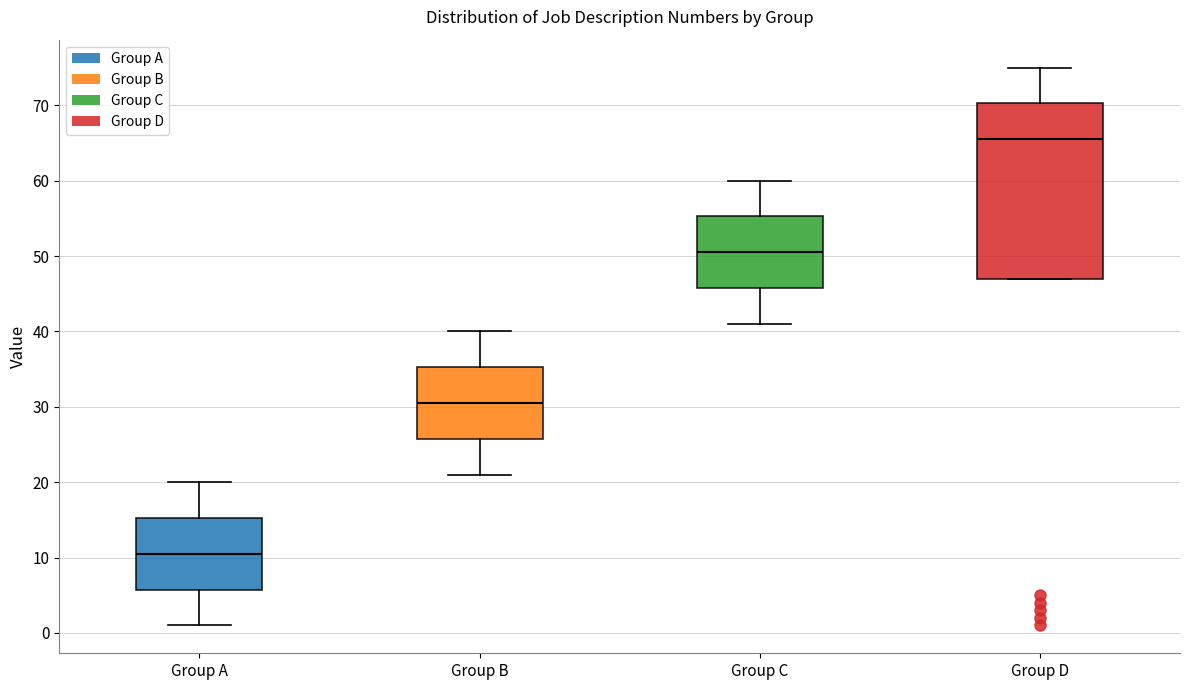

Reading left to right, read every box against the y-axis: the position of its median line, the range the box covers, and the ends of its whiskers. The values are not printed on the chart, so give them approximately, as read against the axis.

Group A: median 11, box 6 to 15, whiskers 1 to 20
Group B: median 31, box 26 to 35, whiskers 21 to 40
Group C: median 51, box 46 to 55, whiskers 41 to 60
Group D: median 66, box 47 to 70, whiskers 47 to 75